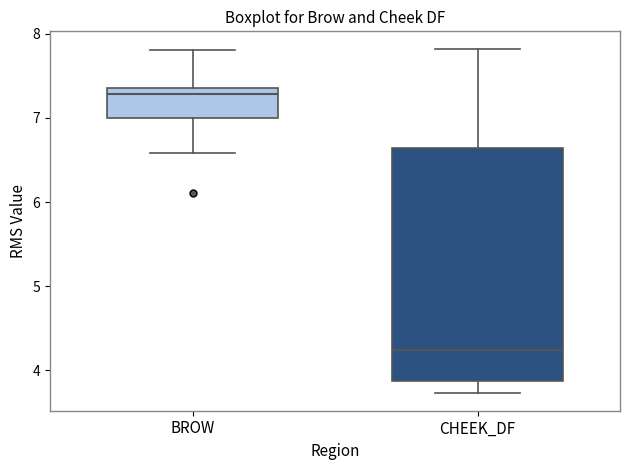

Reading left to right, read every box against the y-axis: the position of its median line, the range the box covers, and the ends of its whiskers. The values are not printed on the chart, so give them approximately, as read against the axis.

BROW: median 7.3, box 7.0 to 7.4, whiskers 6.6 to 7.8
CHEEK_DF: median 4.2, box 3.9 to 6.6, whiskers 3.7 to 7.8